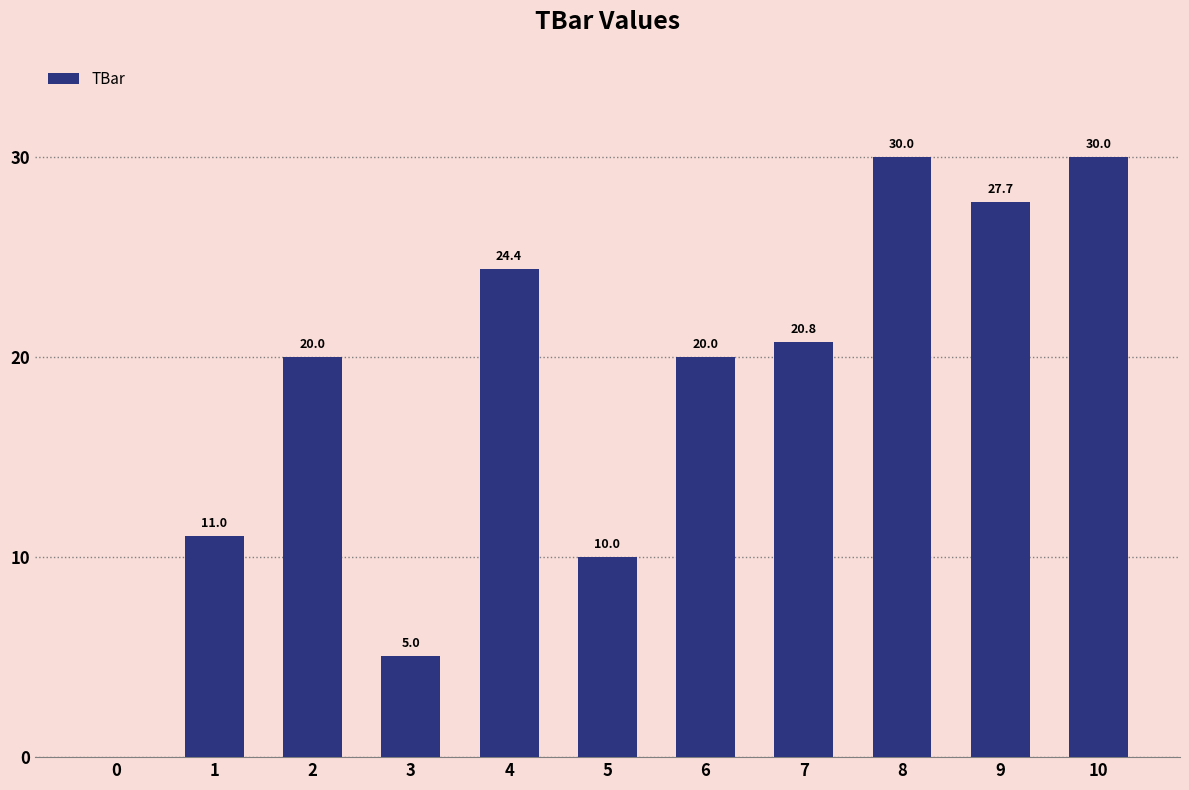

What is the sum of all values?

198.9